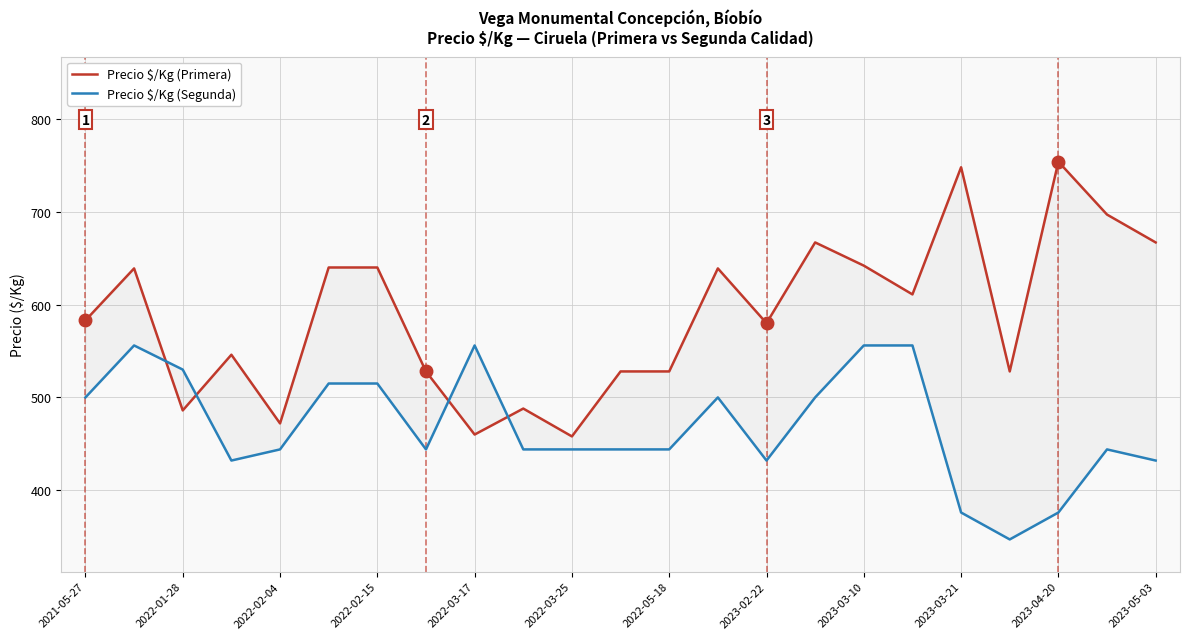

What is the sum of all Precio $/Kg (Primera) values?

13529